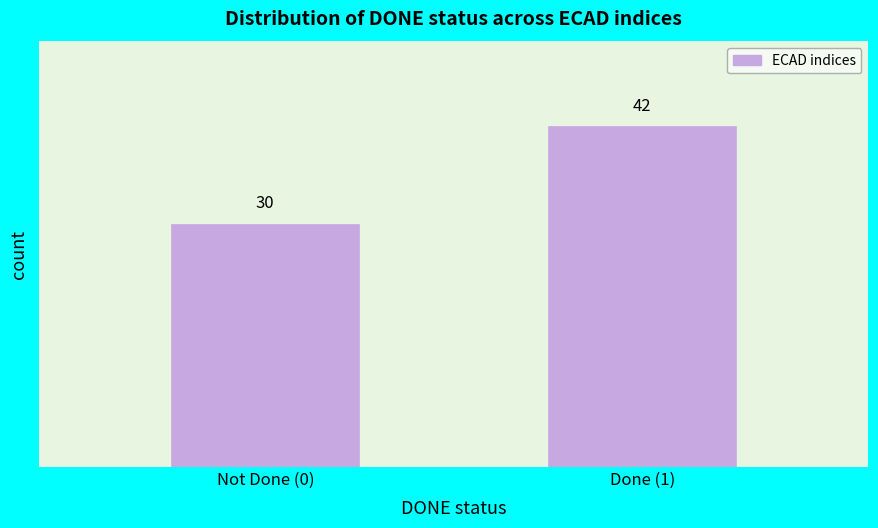

Reading left to right, transcribe all the data shown in this chart.

Not Done (0)=30	Done (1)=42